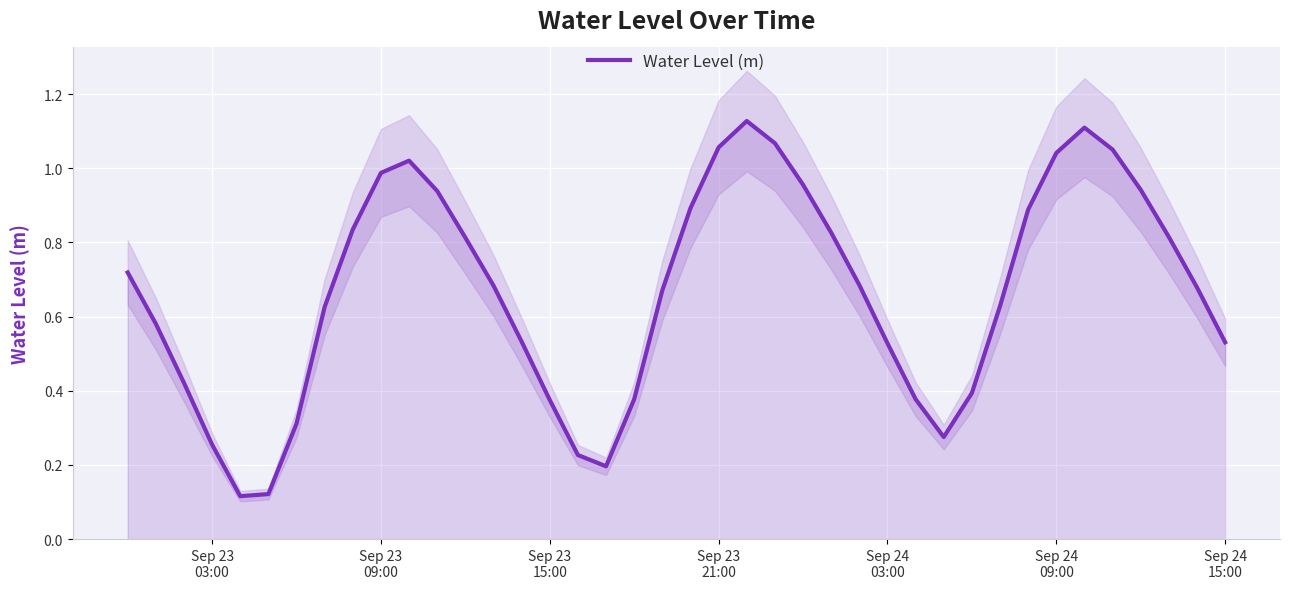

The chart shows a value of 1.4 at 32. True or false?

False